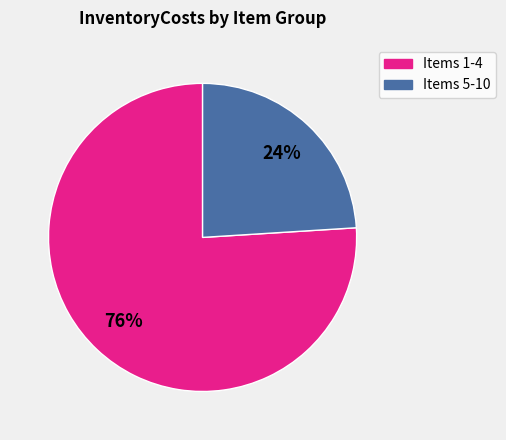

To the nearest percent, what is the difference between the largest and smallest slice percentages?

52%